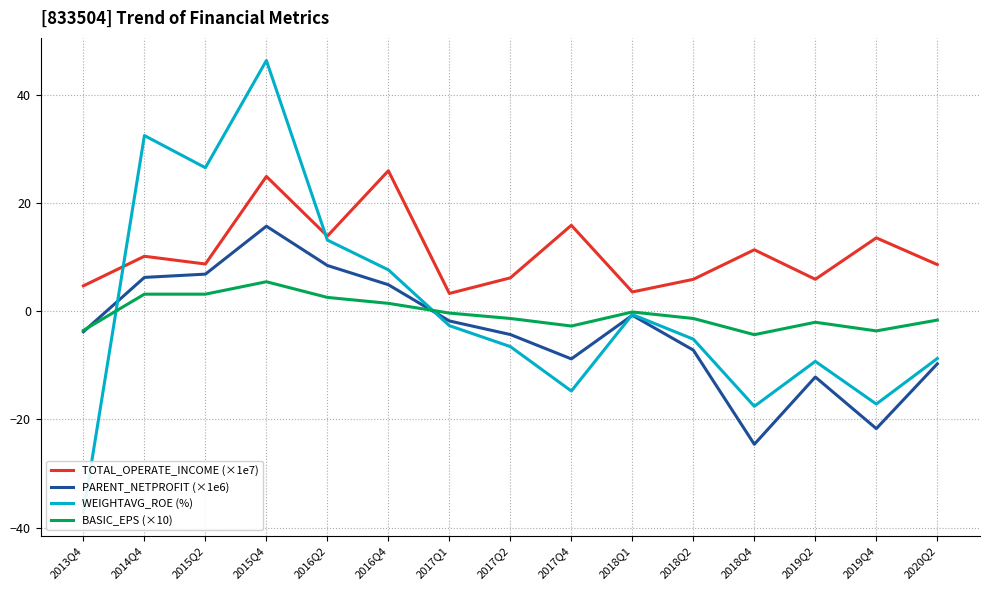

True or false: BASIC_EPS (×10) and WEIGHTAVG_ROE (%) cross at least once.

True